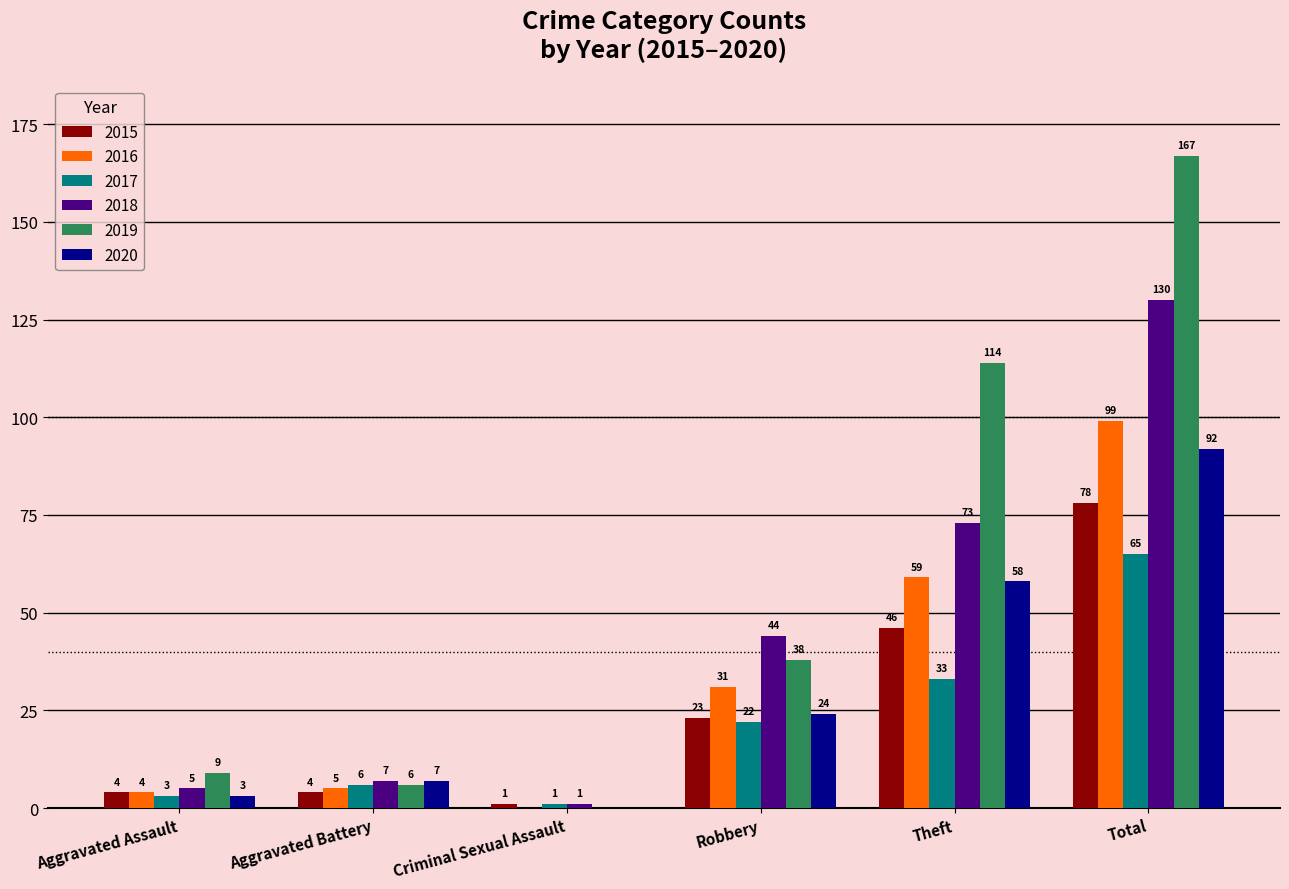

What is the sum of the 2017 values at Aggravated Battery and Robbery?

28